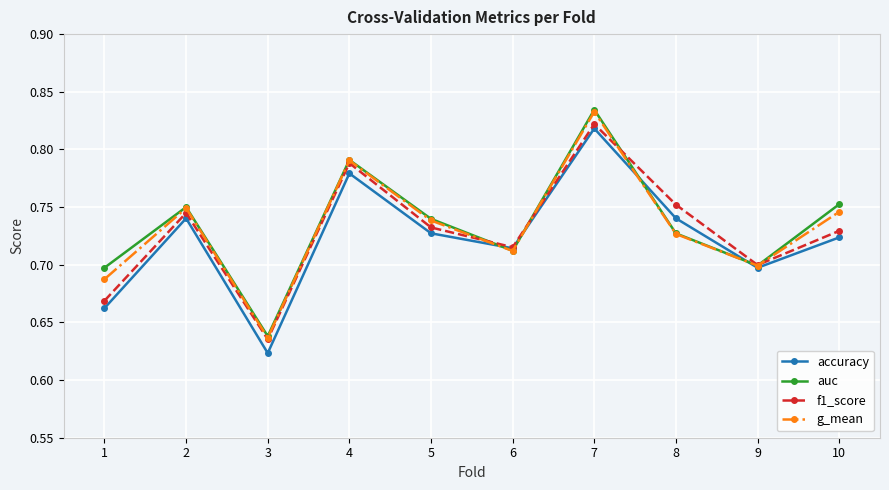

Is it true that accuracy equals 0.7 at 8?

True